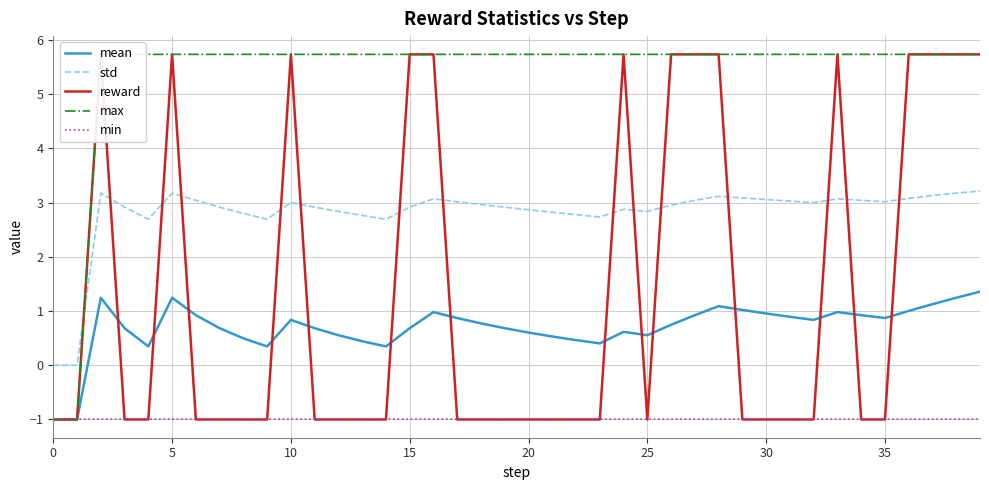

Is it true that std equals 2.9 at 15?

True